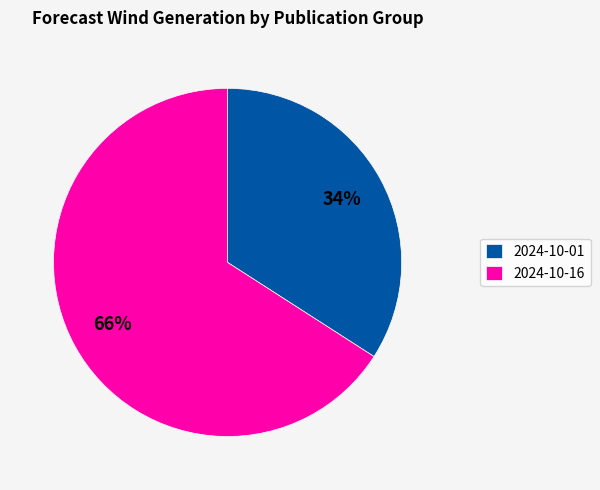

Which slice represents more than half of the pie?

2024-10-16